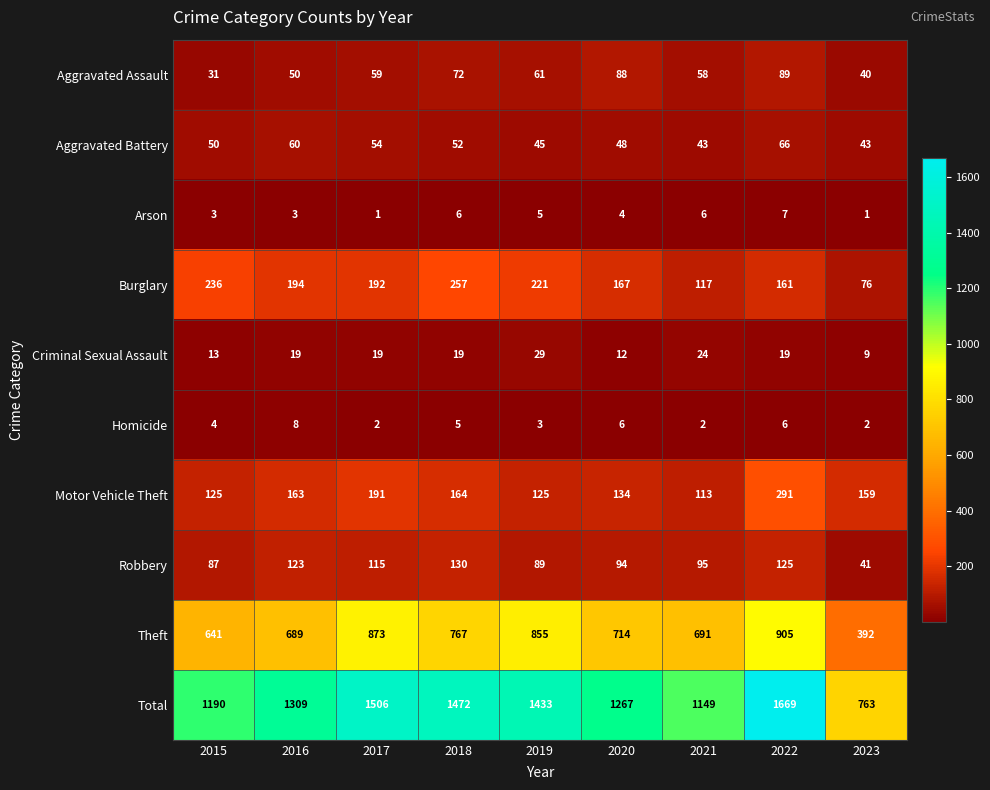

How many series are shown in this chart?

10